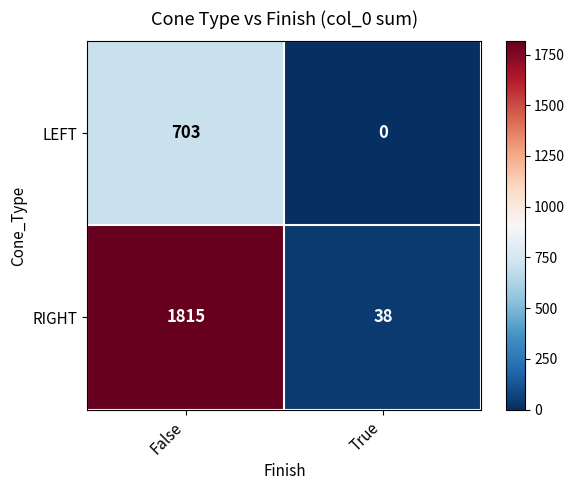

What is the spread (max minus min) of values at False?

1112